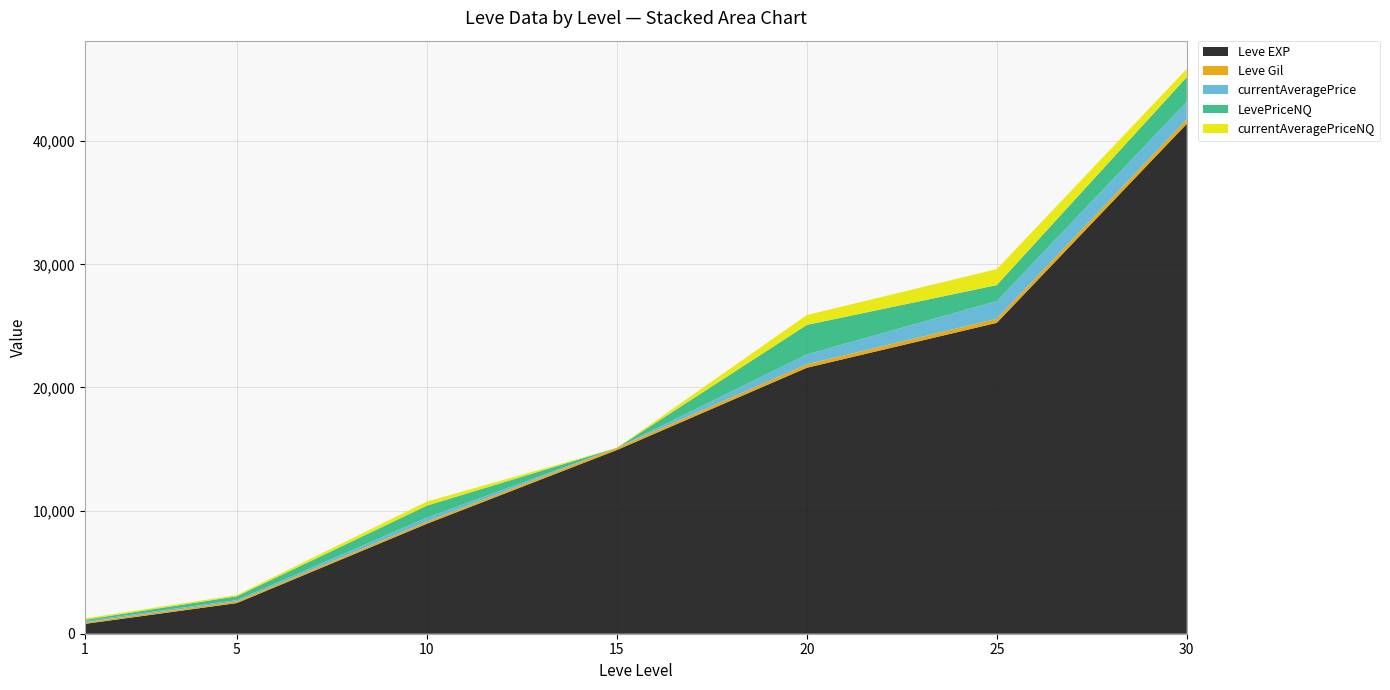

Reading right to left, list all the values displayed in this chart.

Leve EXP: 30=41410	25=25250	20=21600	15=14920	10=8930	5=2490	1=800
Leve Gil: 30=372	25=326	20=281	15=172	10=169	5=139	1=113
currentAveragePrice: 30=1419	25=1440	20=800	15=0	10=326	5=103	1=111
LevePriceNQ: 30=2004	25=1299	20=2400	15=0	10=979	5=310	1=111
currentAveragePriceNQ: 30=668	25=1299	20=800	15=0	10=326	5=103	1=111